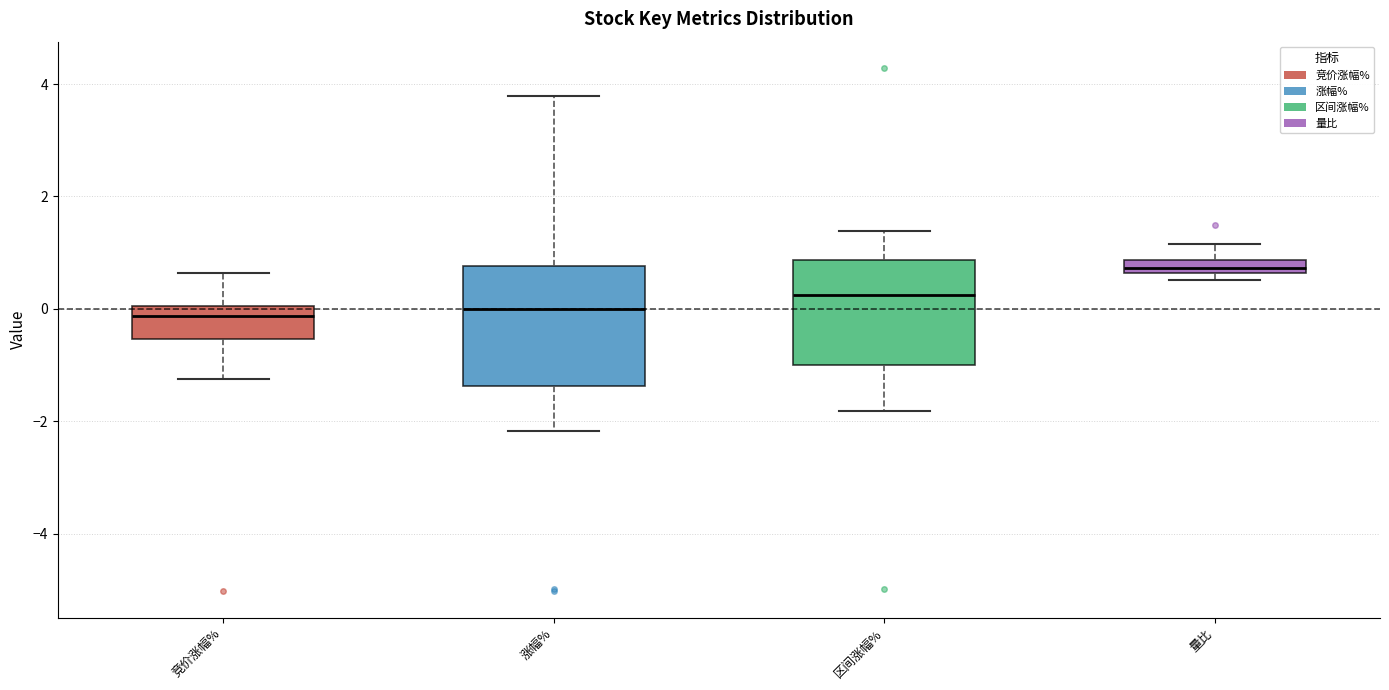

Where does the lower whisker of the box for 区间涨幅% end on the y-axis? The values are not printed on the chart, so give them approximately, as read against the axis.

-1.8